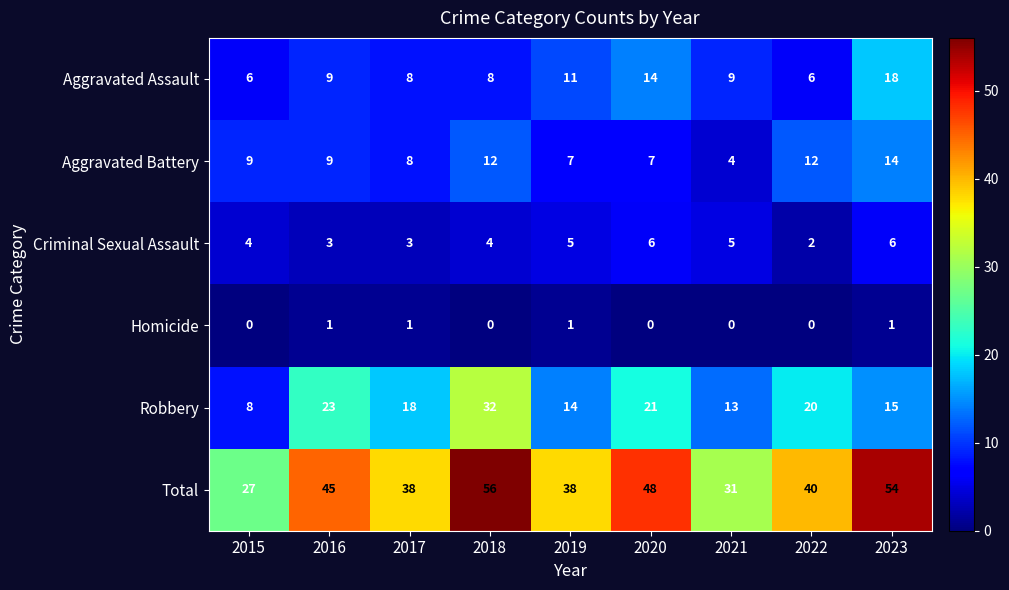

At which category is the sum across all series the highest?

2018